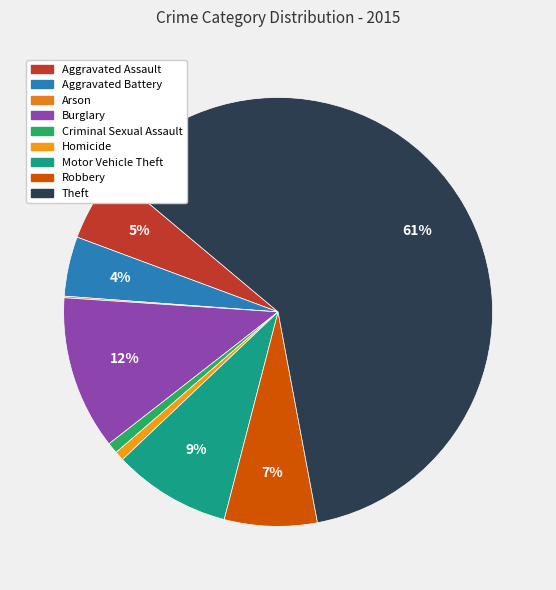

What percentage is the Criminal Sexual Assault slice, to the nearest percent?

1%